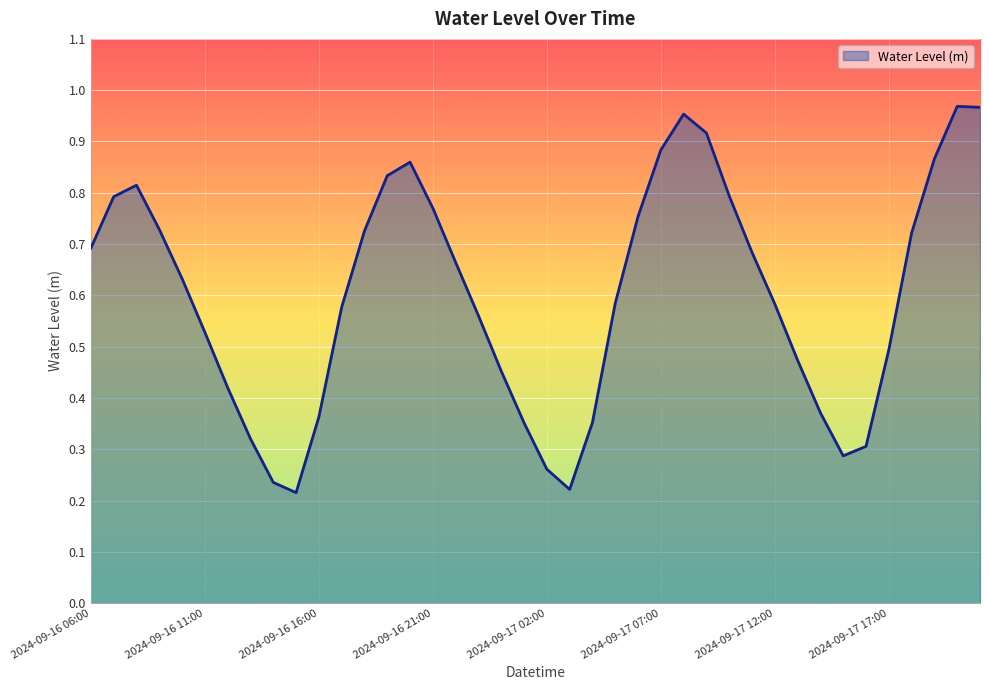

Count the number of data series in this chart.

1